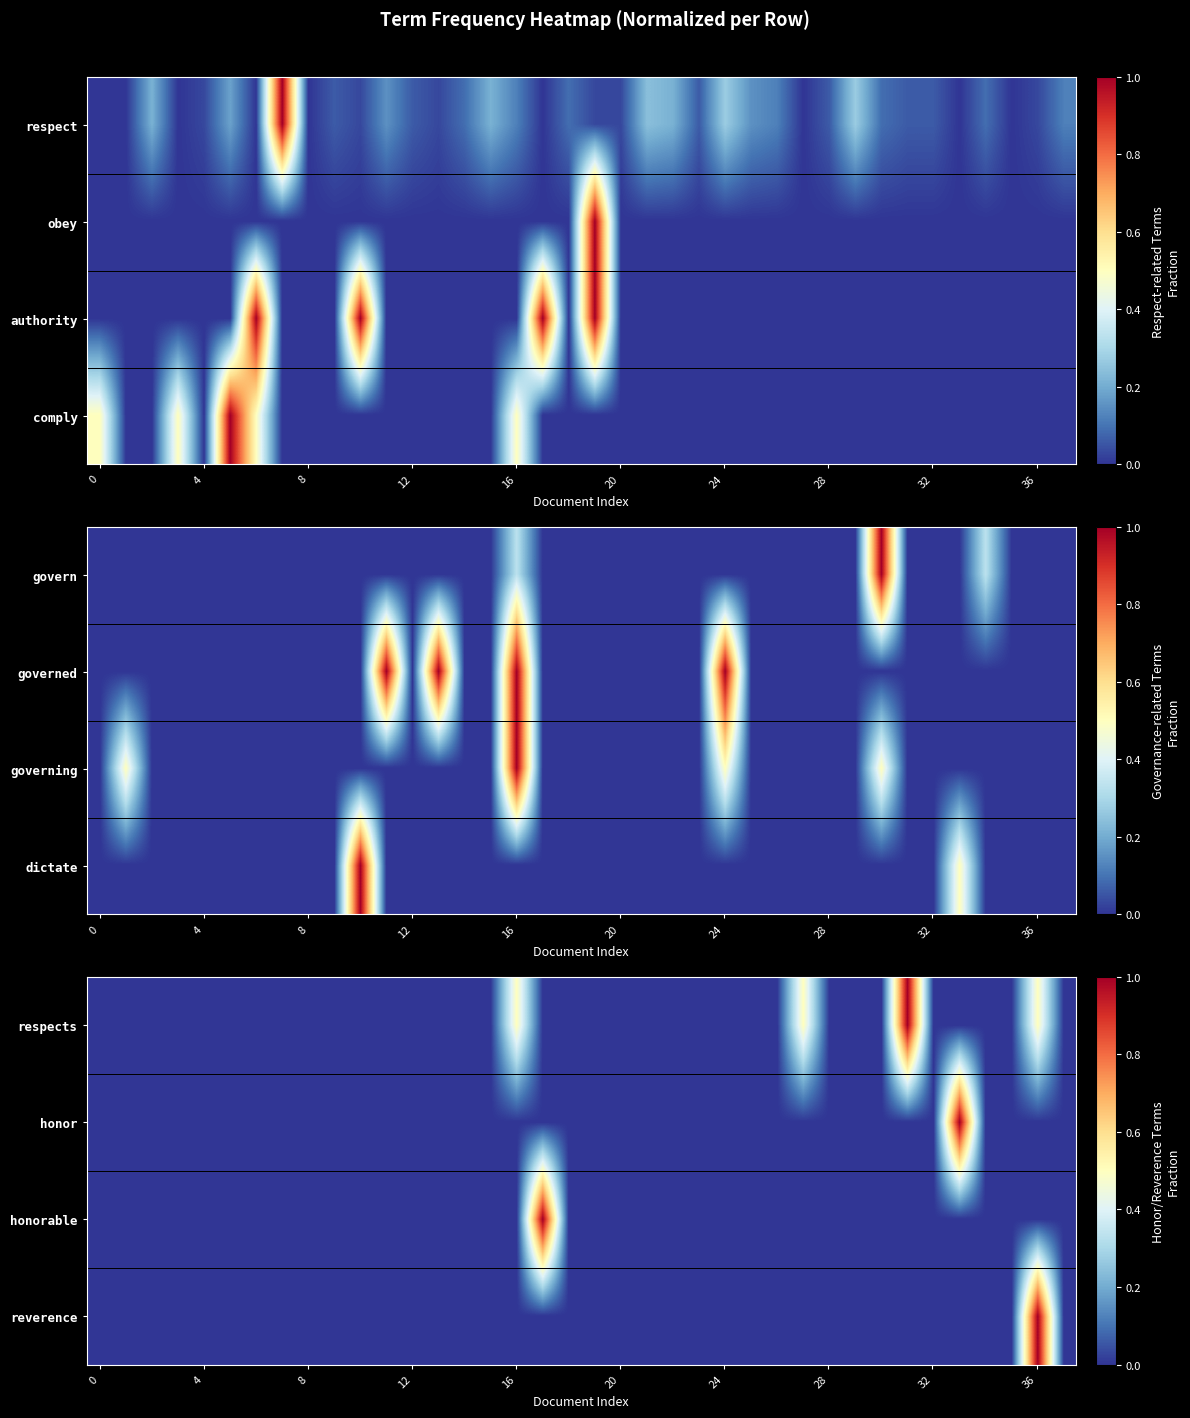

Which has a higher value, 12 or 26?

12